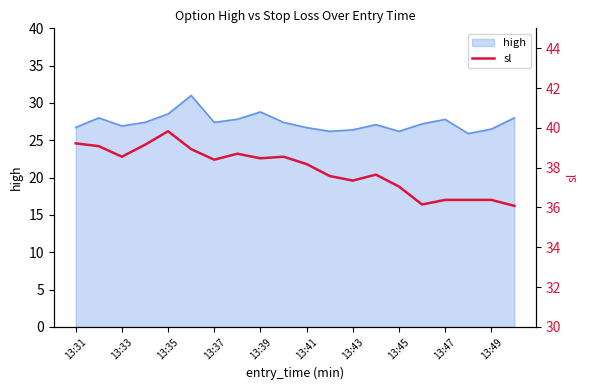

What is the minimum value for high?

25.9